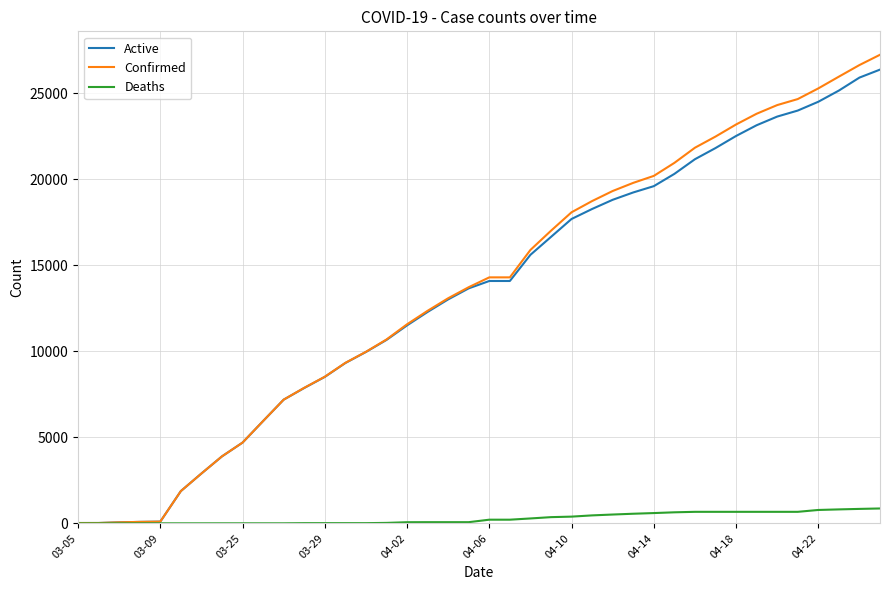

At how many categories does at least one series exceed 5048?

31